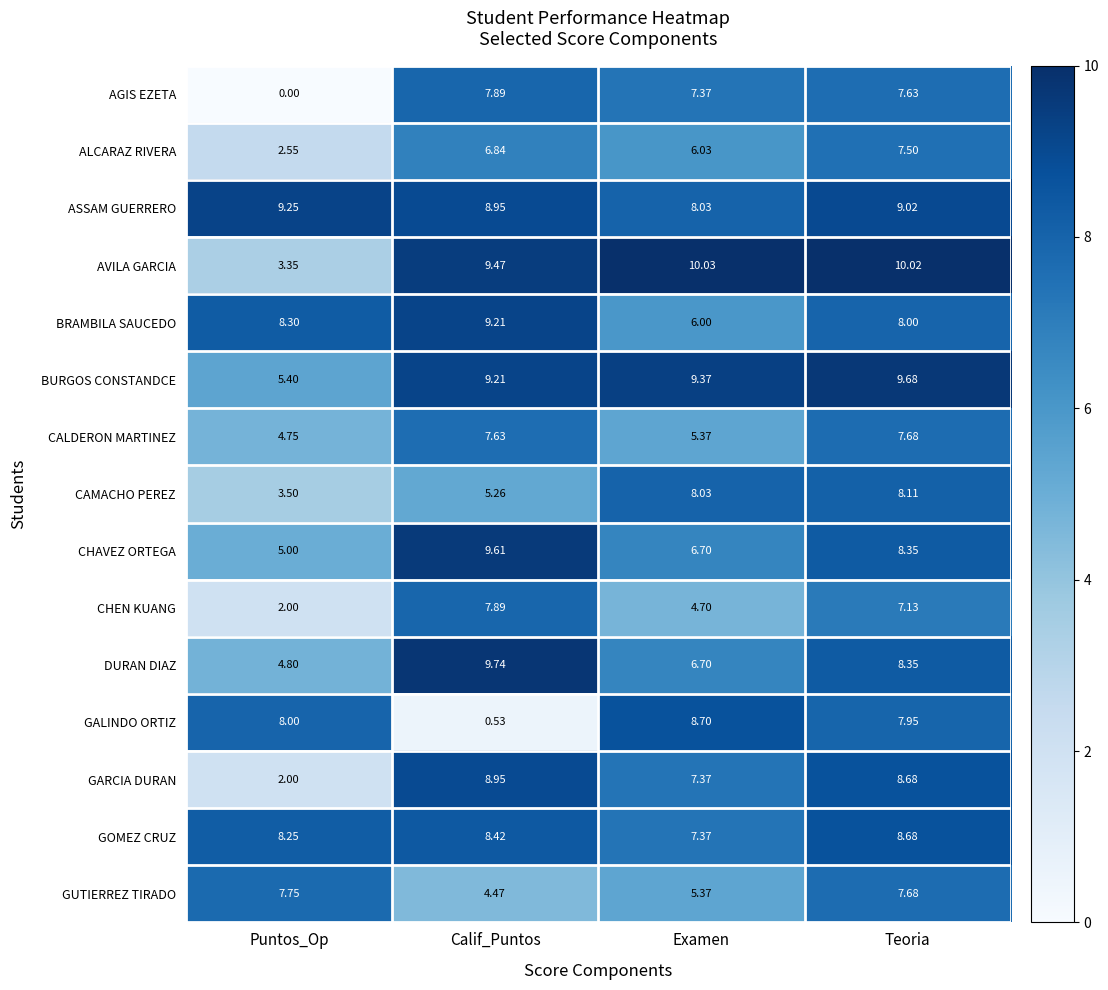

How many data points does each series have?

4